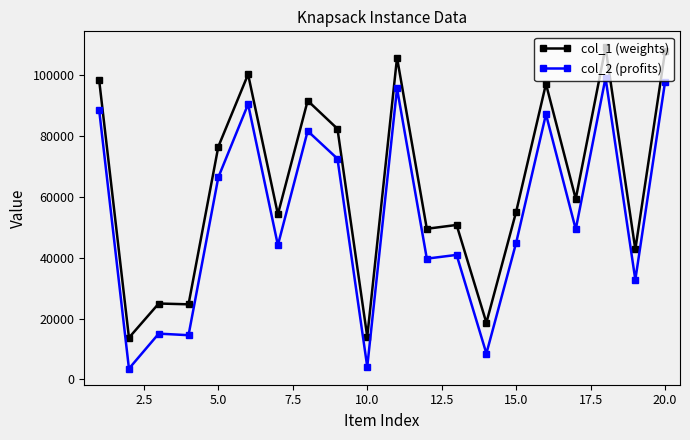

What is the sum of all col_1 (weights) values?

1277482